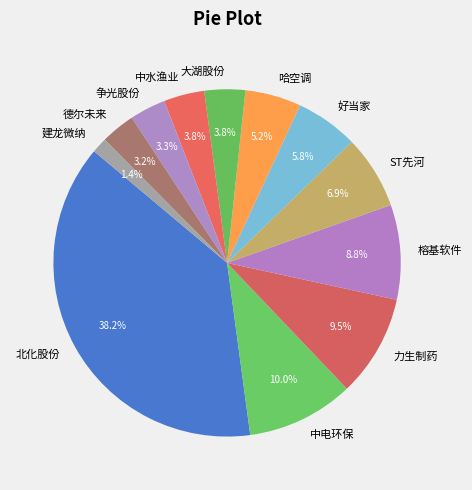

Does 榕基软件 account for over 50% of the chart?

No